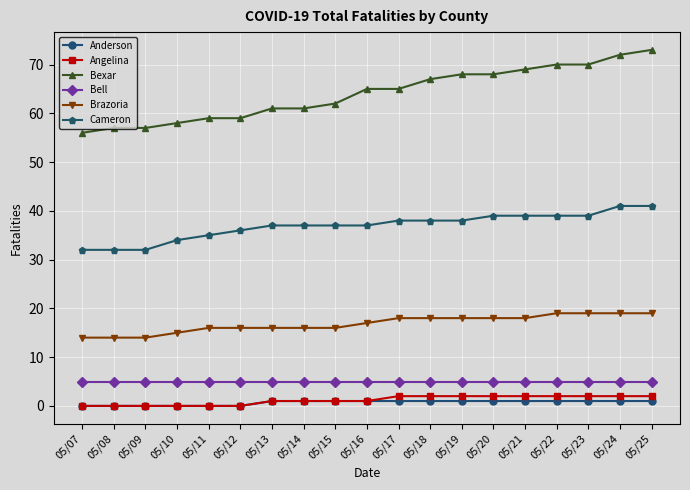

How many data points does each series have?

19